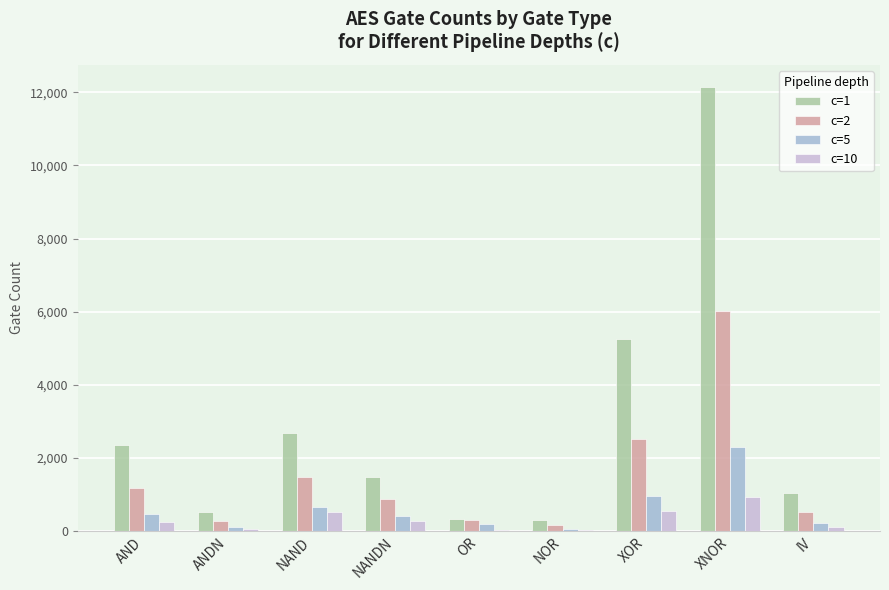

The value of c=2 at IV is 525. True or false?

True